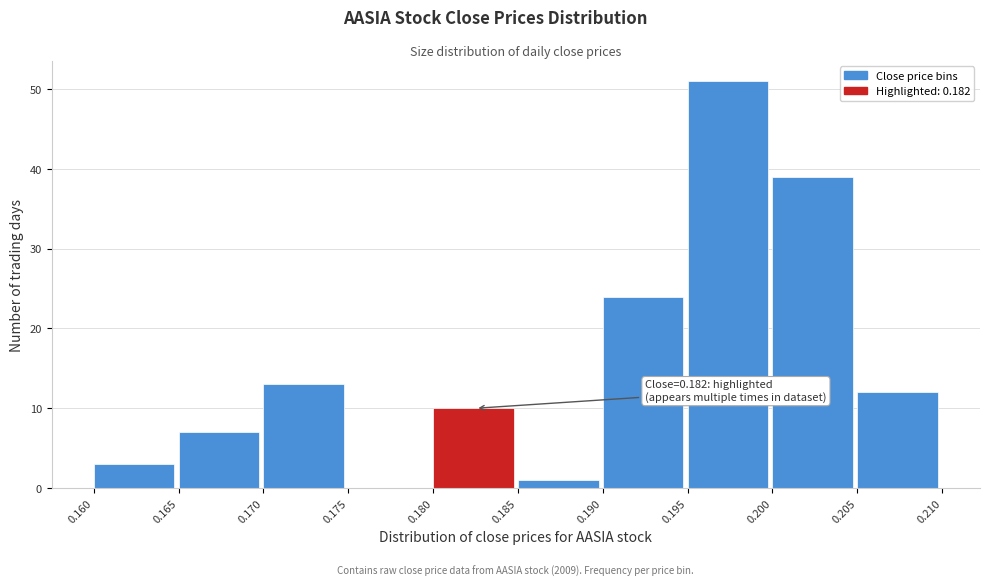

Which range on the x-axis has the tallest bar?

0.195 to 0.200